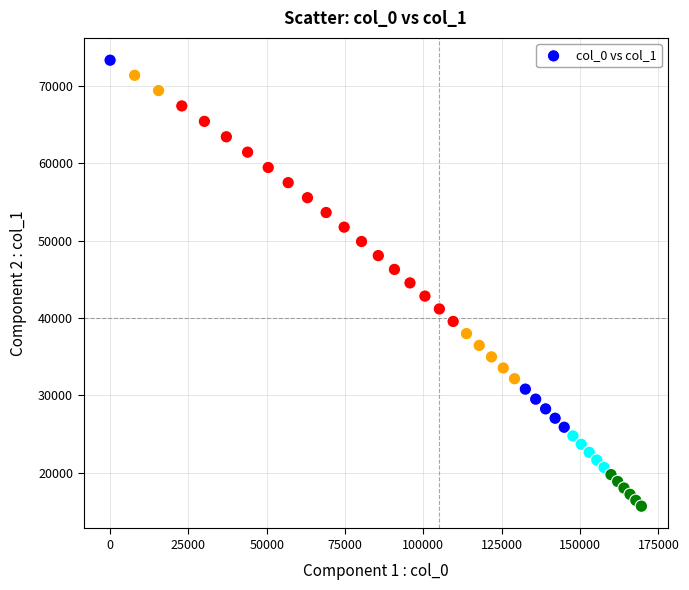

What is the range of Y values (max minus min)?

57707.6